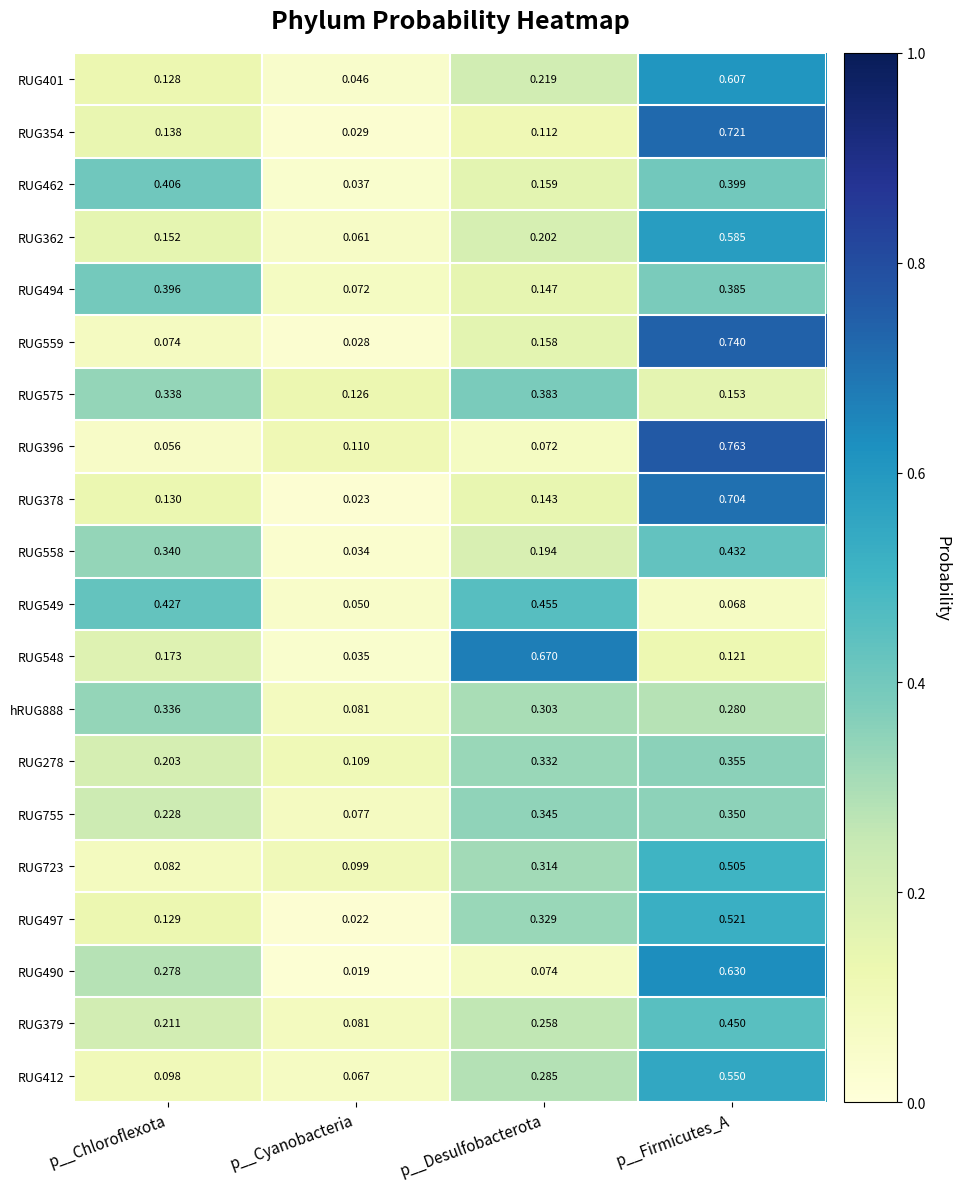

List the labels in order of RUG559 value, largest first.

p__Firmicutes_A, p__Desulfobacterota, p__Chloroflexota, p__Cyanobacteria